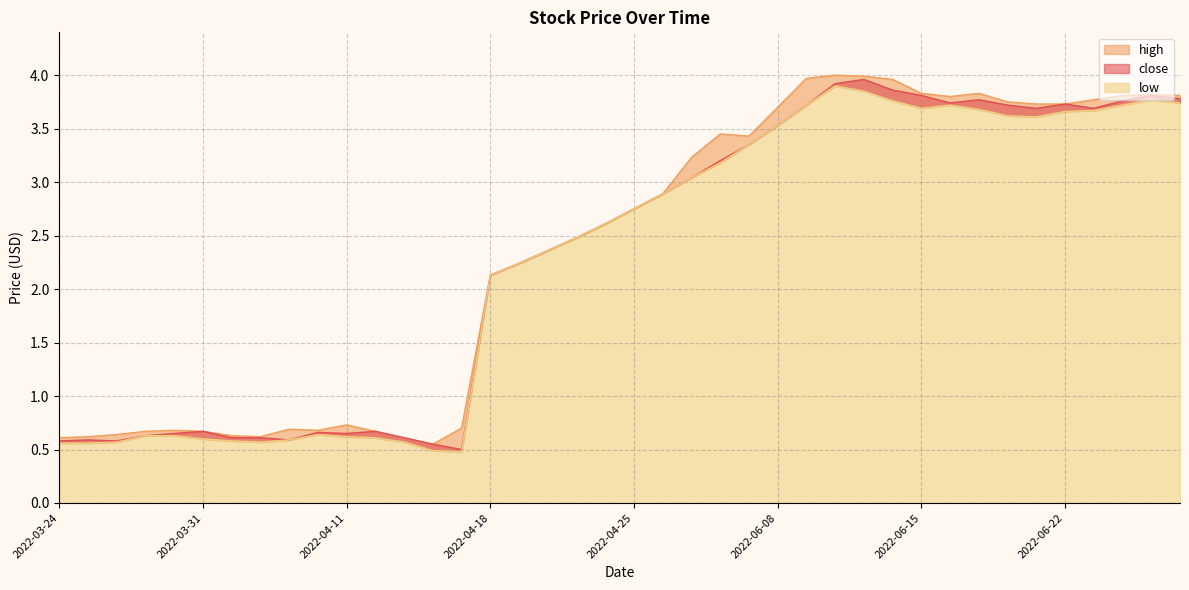

How many values in the high series exceed 2?

25